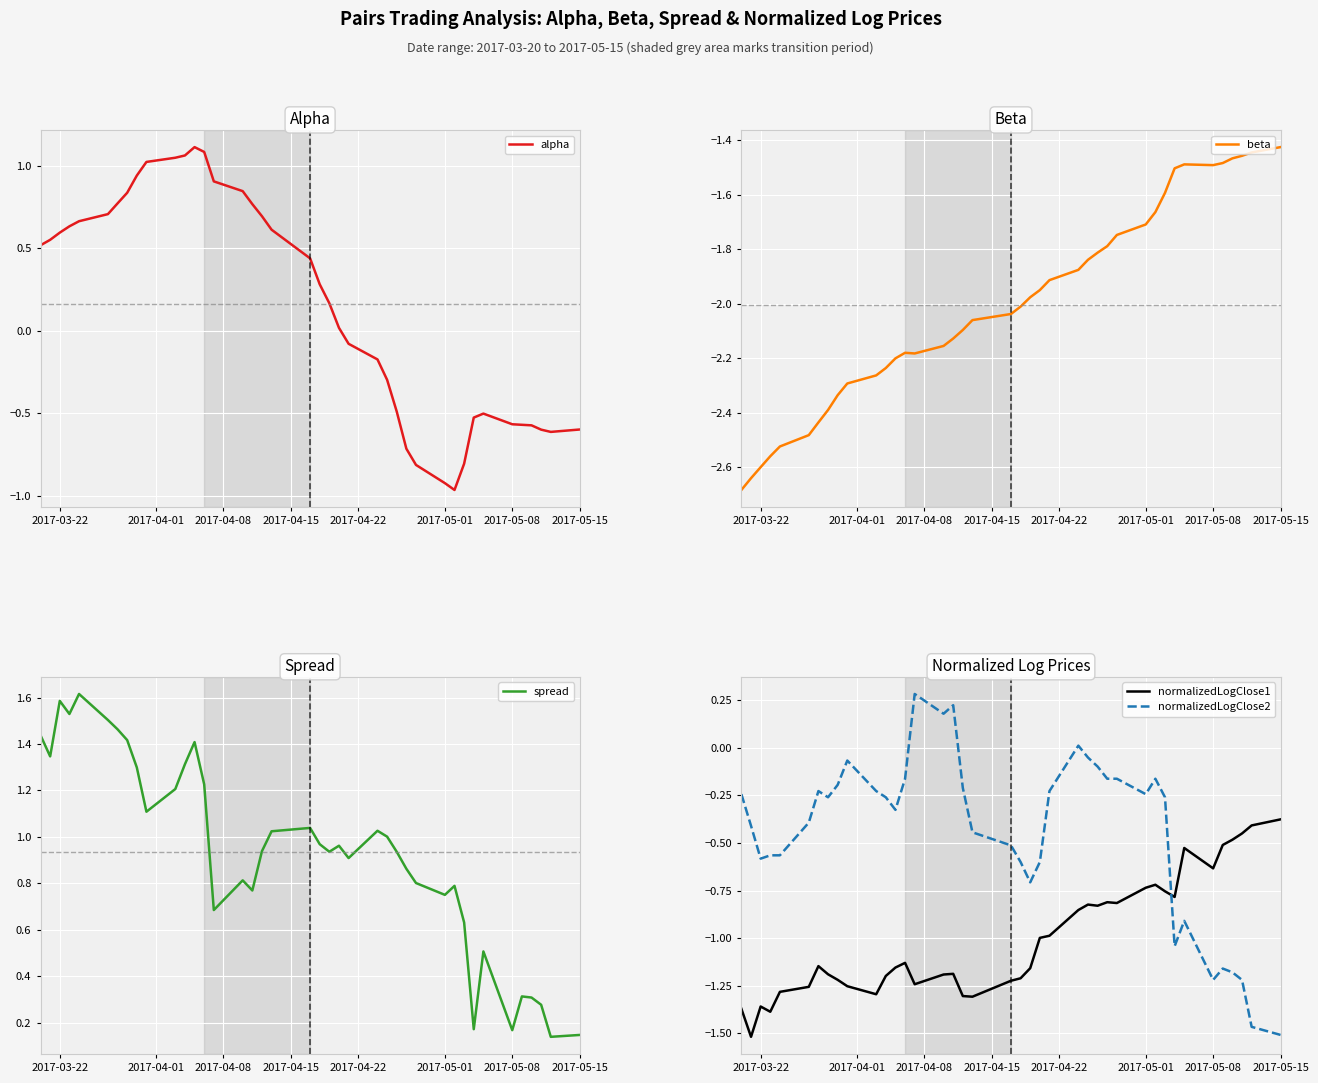

True or false: spread and normalizedLogClose1 cross at least once.

False